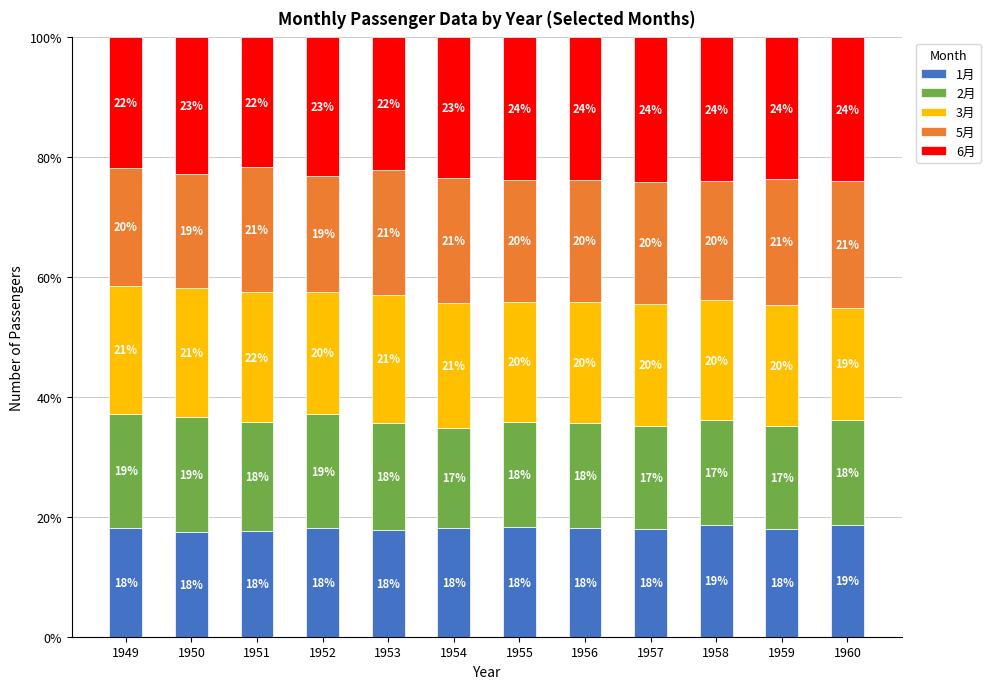

What is the difference between the 1月 values at 1956 and 1957?

0.1